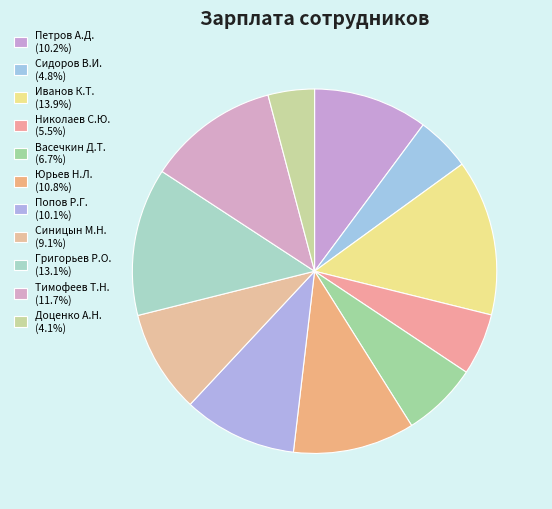

To the nearest percent, what is the average slice percentage?

9%